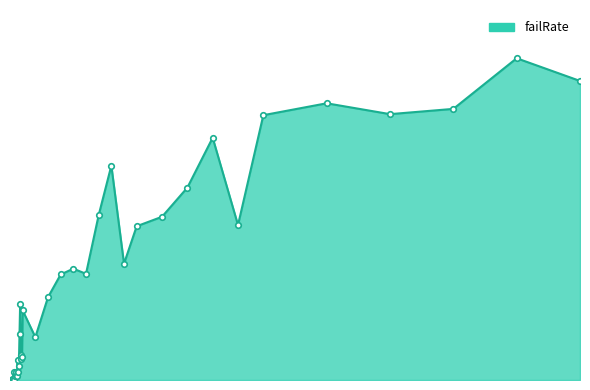

What is the sum of all values?

10.6